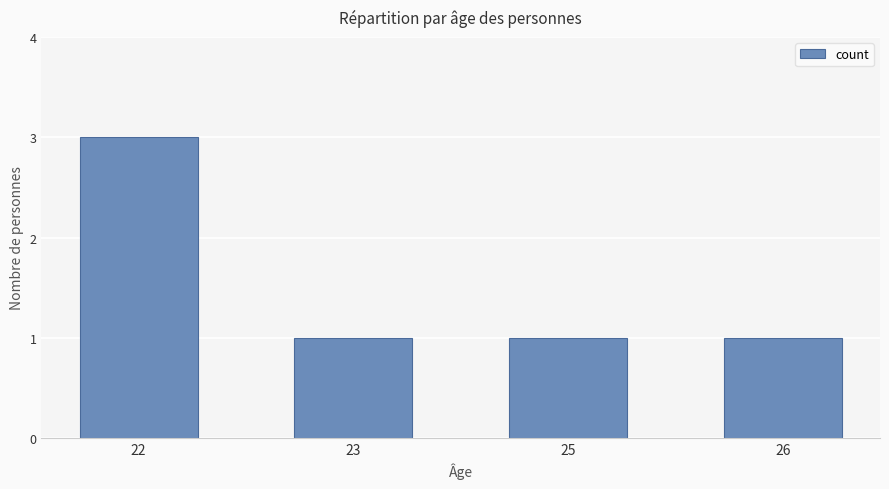

The value at 25 is 0. True or false?

False